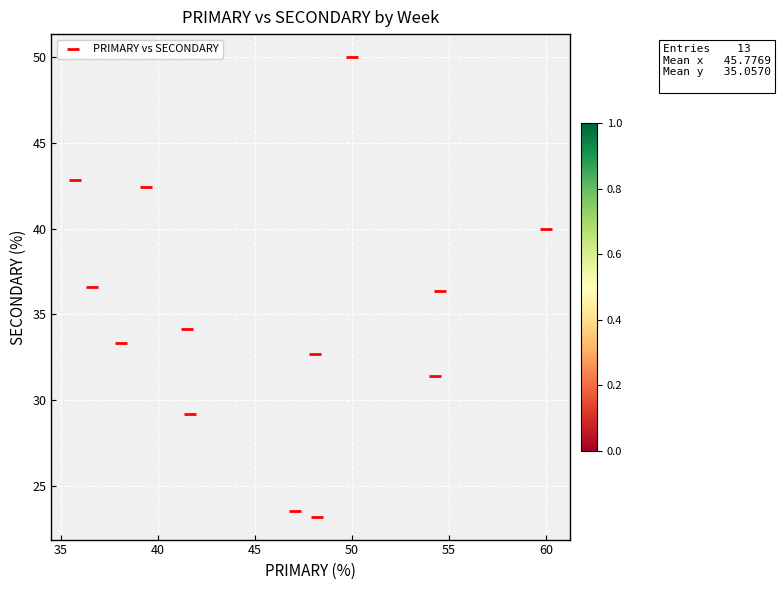

What is the range of X values (max minus min)?

24.3